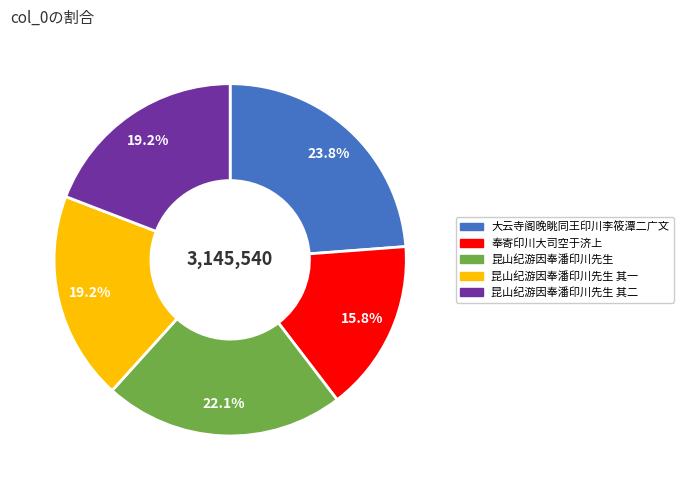

What portion of the pie excludes 昆山纪游因奉潘印川先生 其一?

80.8%